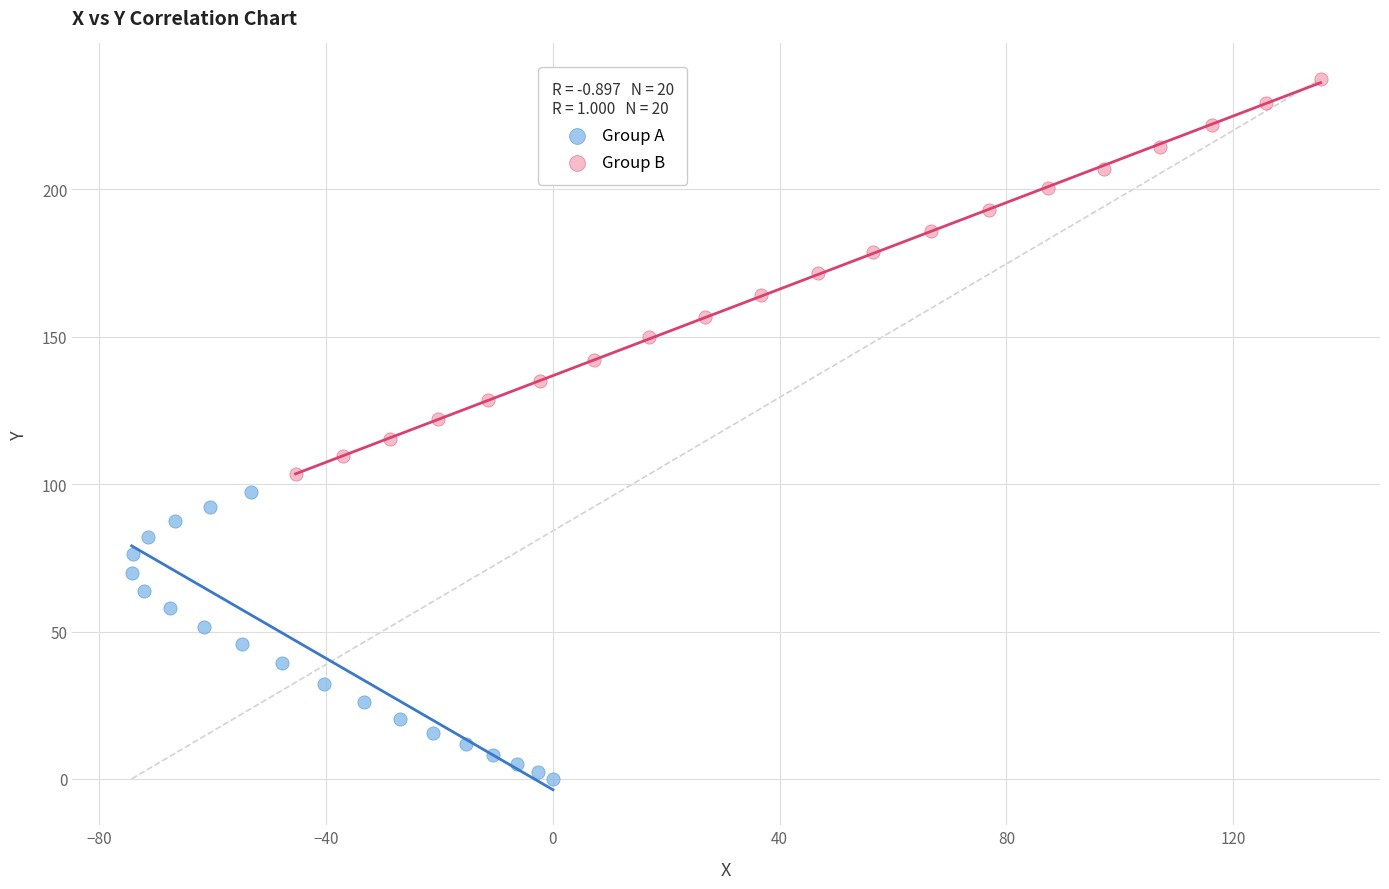

What are all the series names shown in the legend?

Group A, Group B